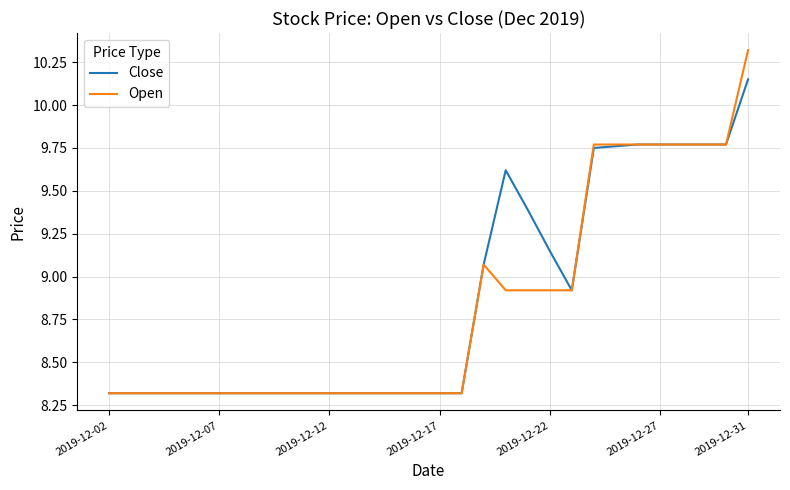

What is the lowest value of the Close series?

8.3